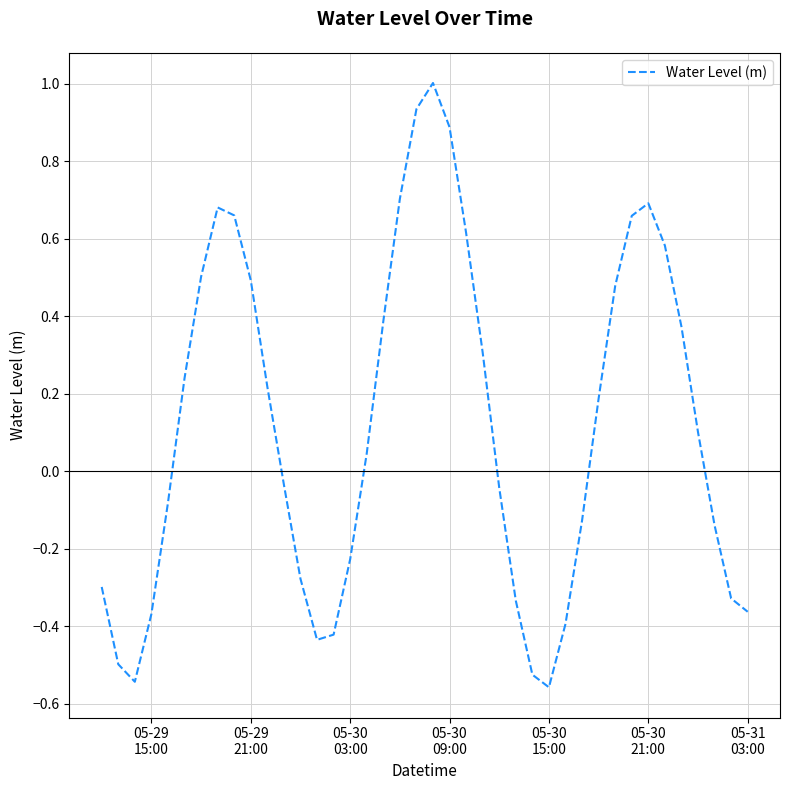

What is the greatest value displayed?

1.0